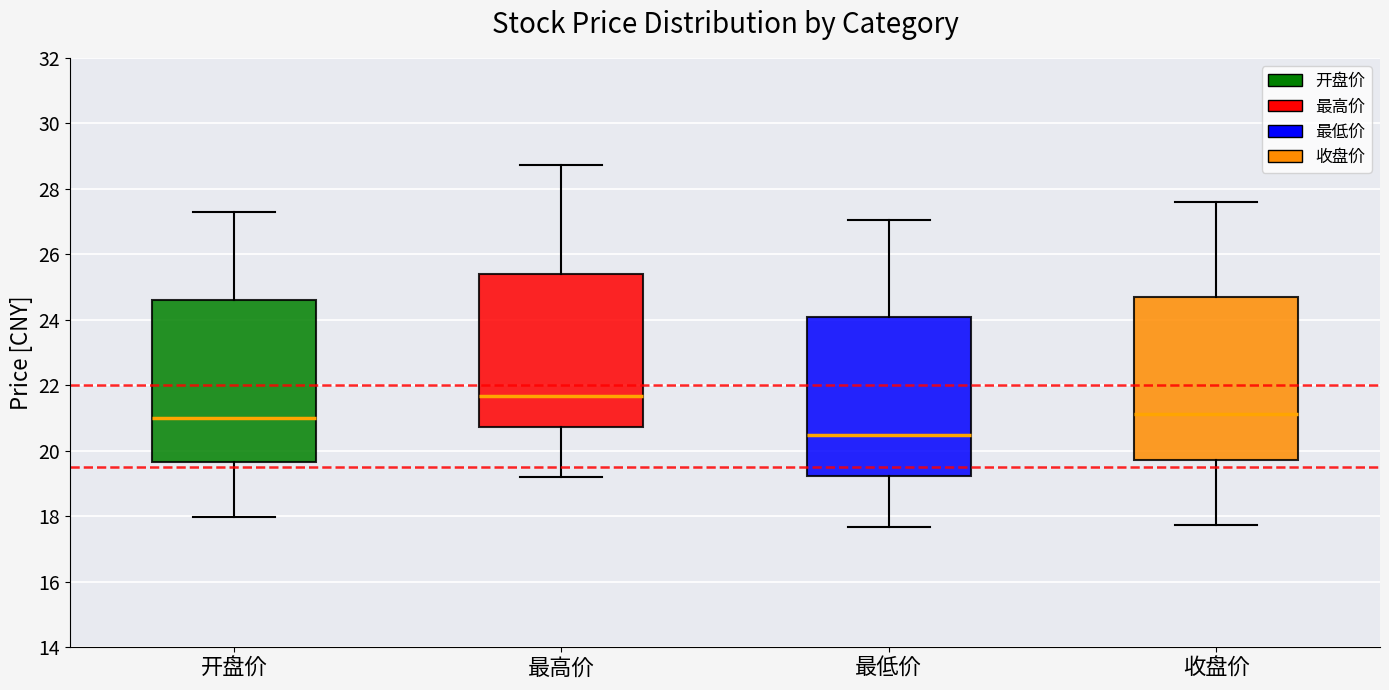

Reading left to right, transcribe this box plot: for each box, give where its median line is, the range the box spans, and where its two whiskers end, as read against the y-axis. The values are not printed on the chart, so give them approximately, as read against the axis.

开盘价: median 21.0, box 19.6 to 24.6, whiskers 18.0 to 27.4
最高价: median 21.6, box 20.8 to 25.4, whiskers 19.2 to 28.8
最低价: median 20.4, box 19.2 to 24.0, whiskers 17.6 to 27.0
收盘价: median 21.2, box 19.8 to 24.8, whiskers 17.8 to 27.6